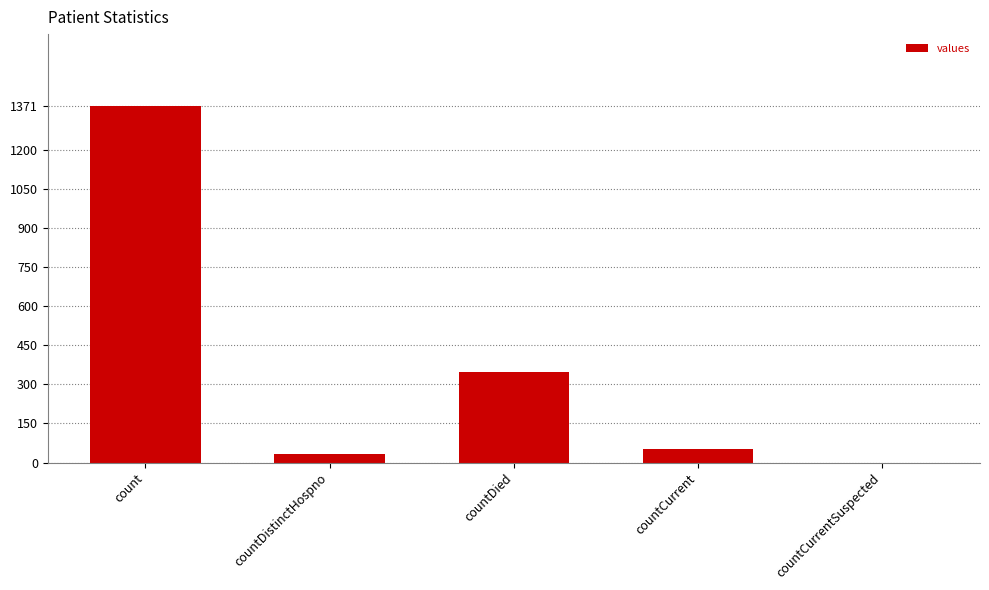

Where does the data first go above 52?

count